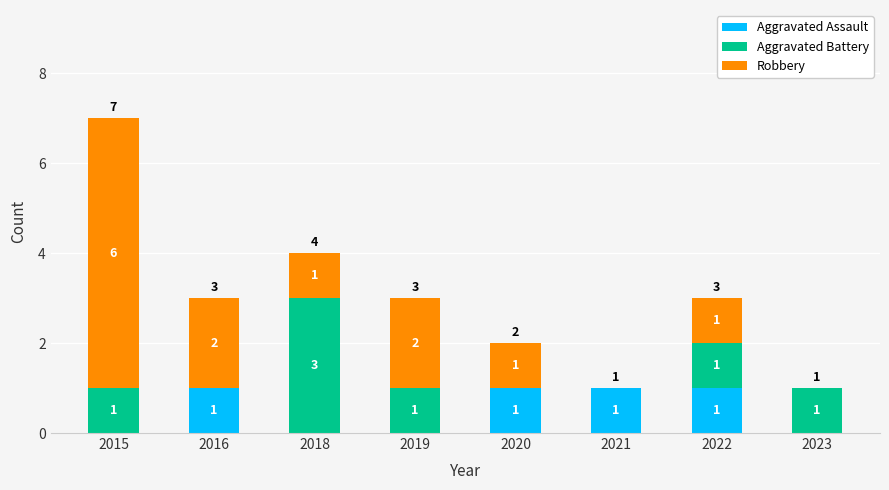

Are the bars grouped side by side (vs. stacked)?

No